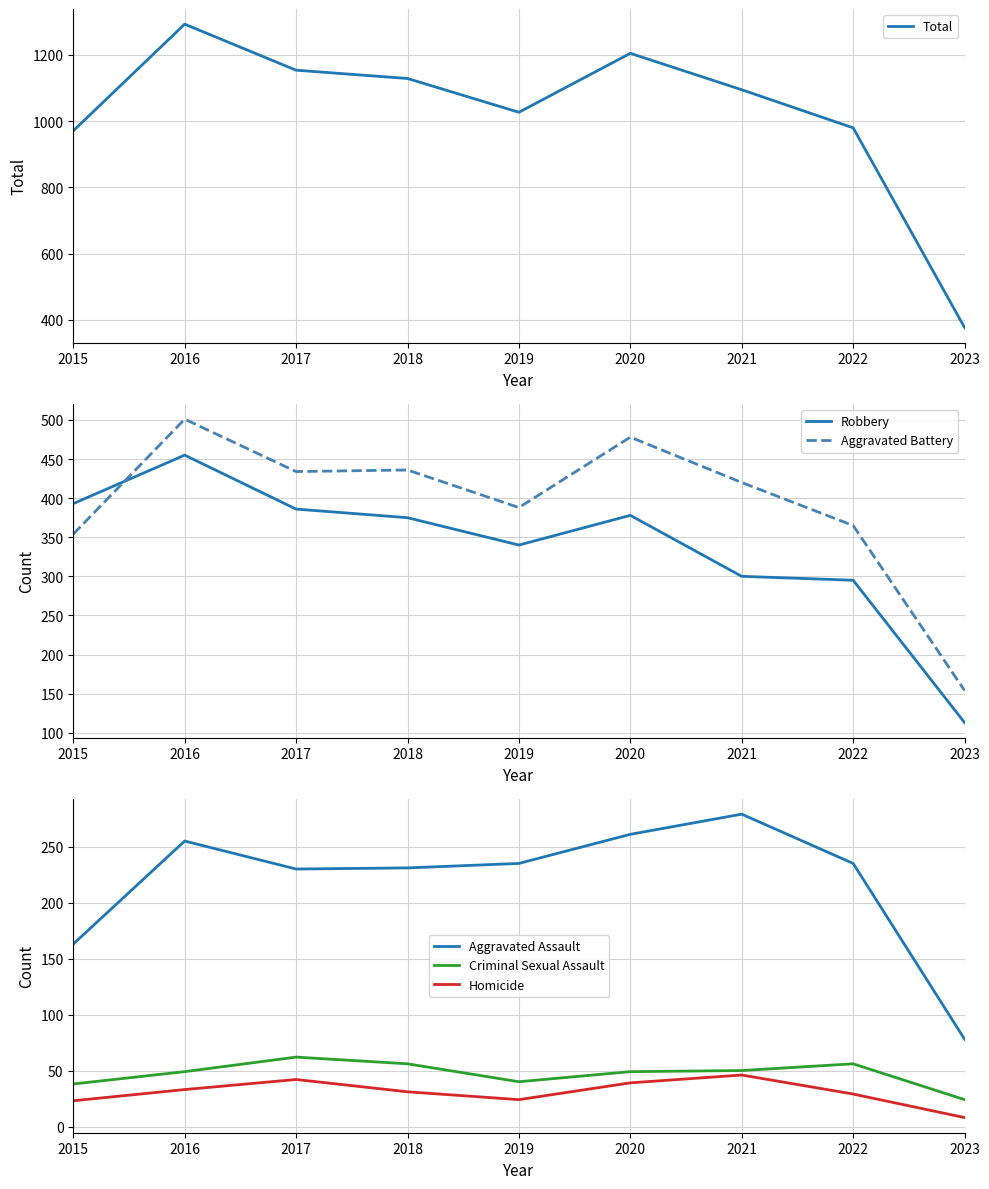

What is the difference between the second highest and minimum values in the Aggravated Battery series?

324